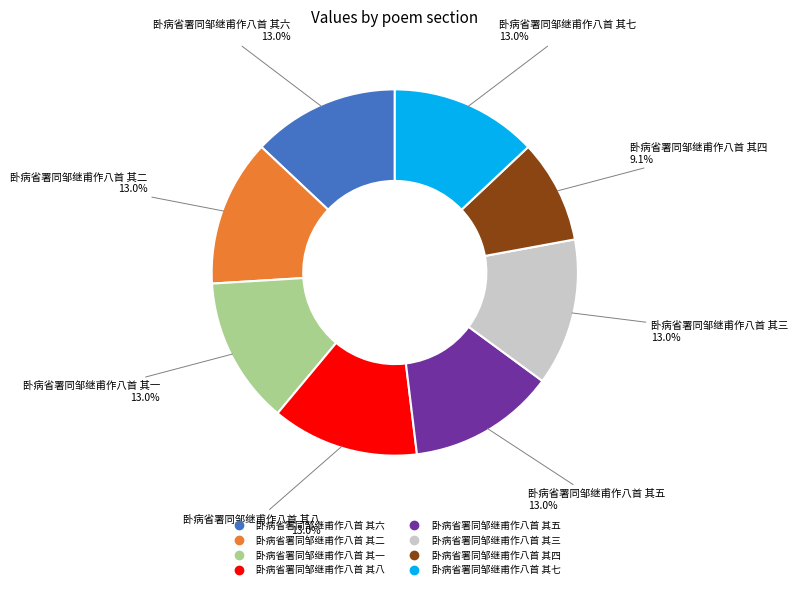

Which slice is the smallest?

卧病省署同邹继甫作八首 其四